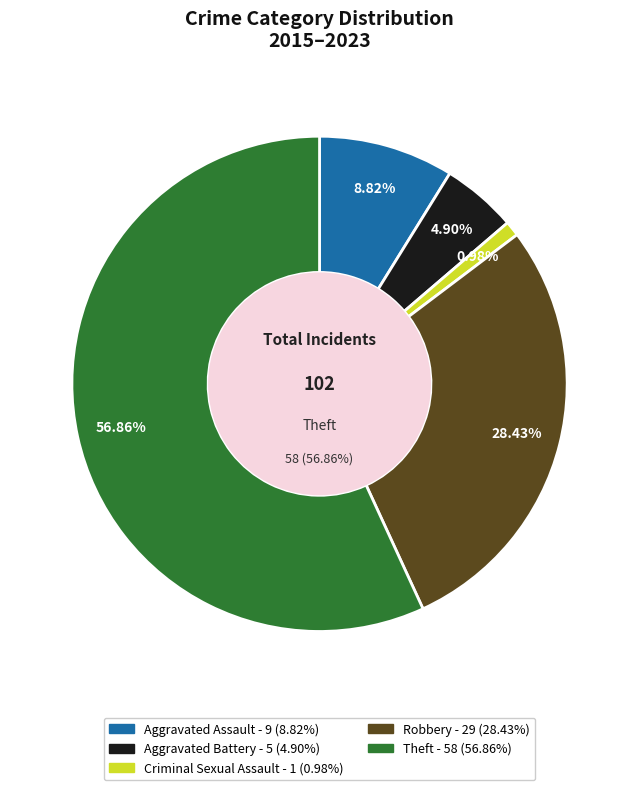

Do Robbery and Criminal Sexual Assault together represent more than half of the pie?

No